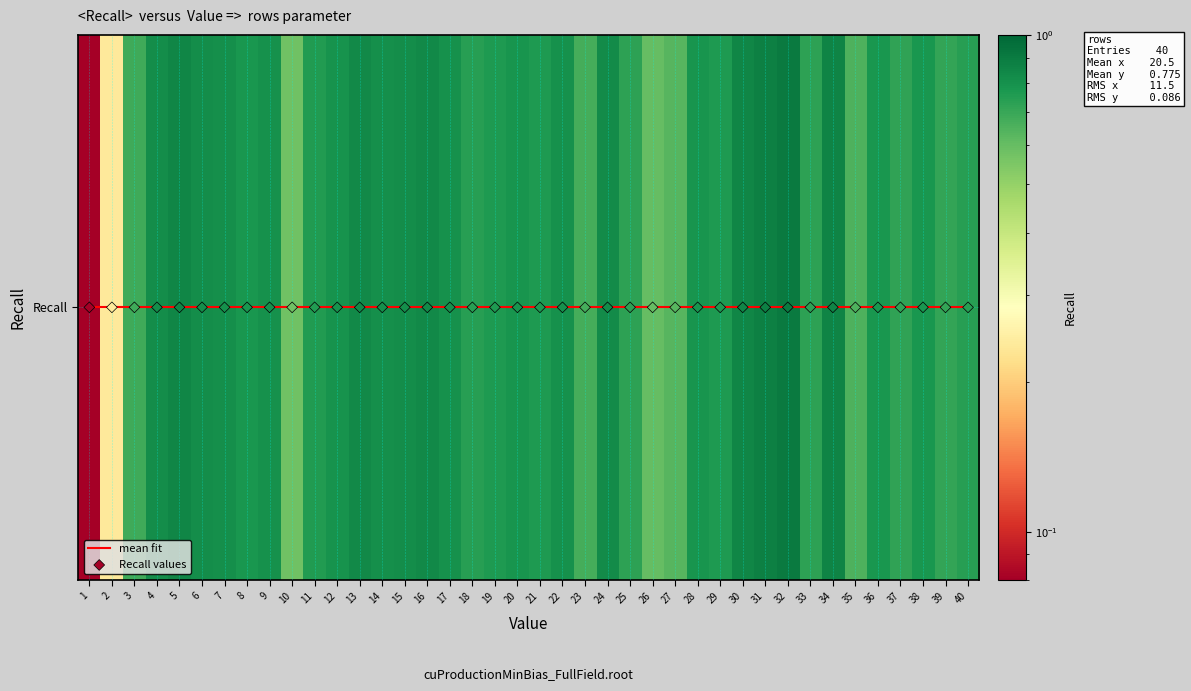

At which category is the sum across all series the highest?

32